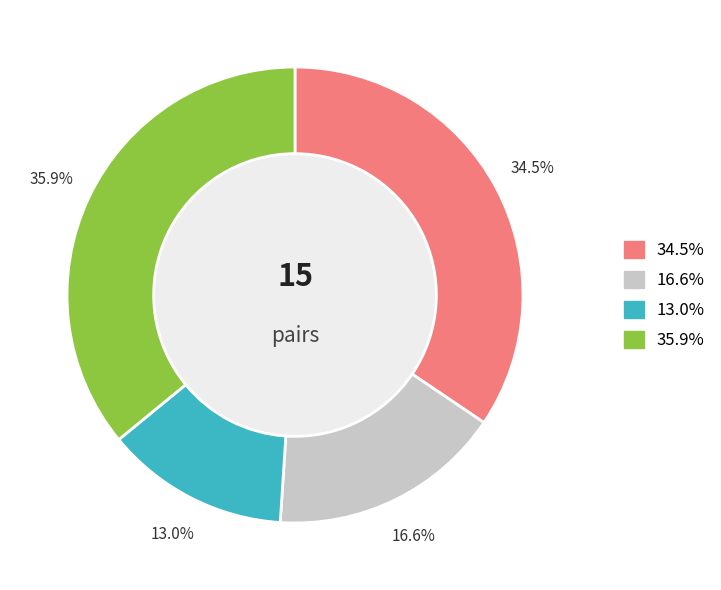

Is there a majority slice in this chart?

No